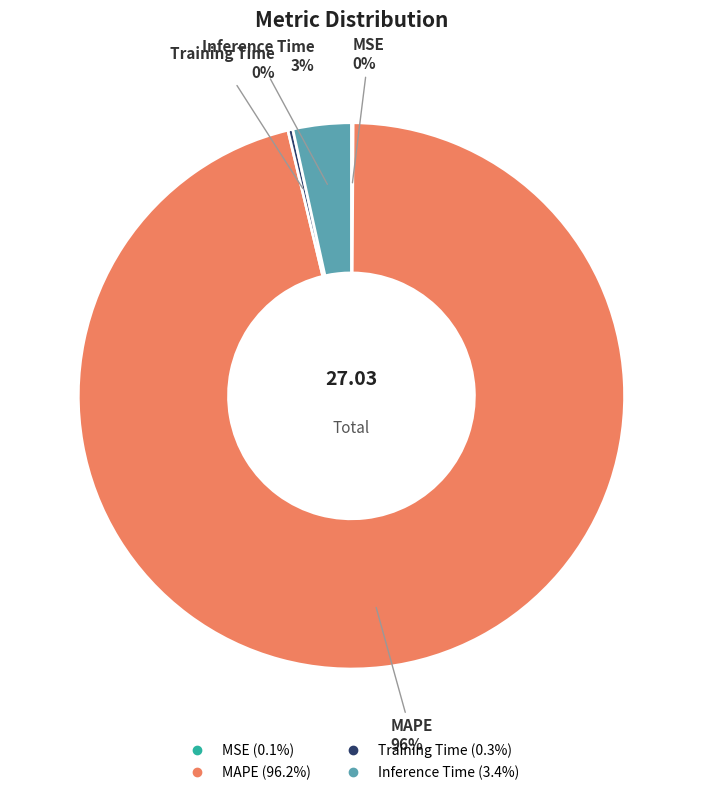

What is the largest slice in the pie chart?

MAPE